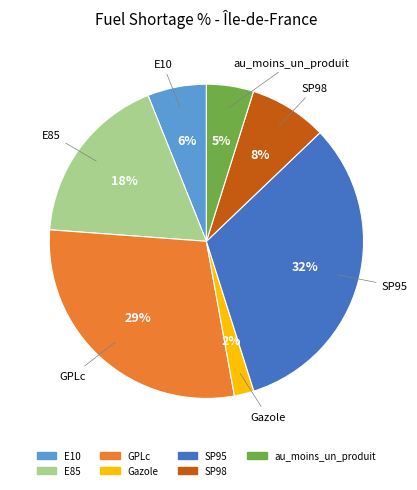

To the nearest percent, what is the combined percentage of GPLc and SP98?

37%